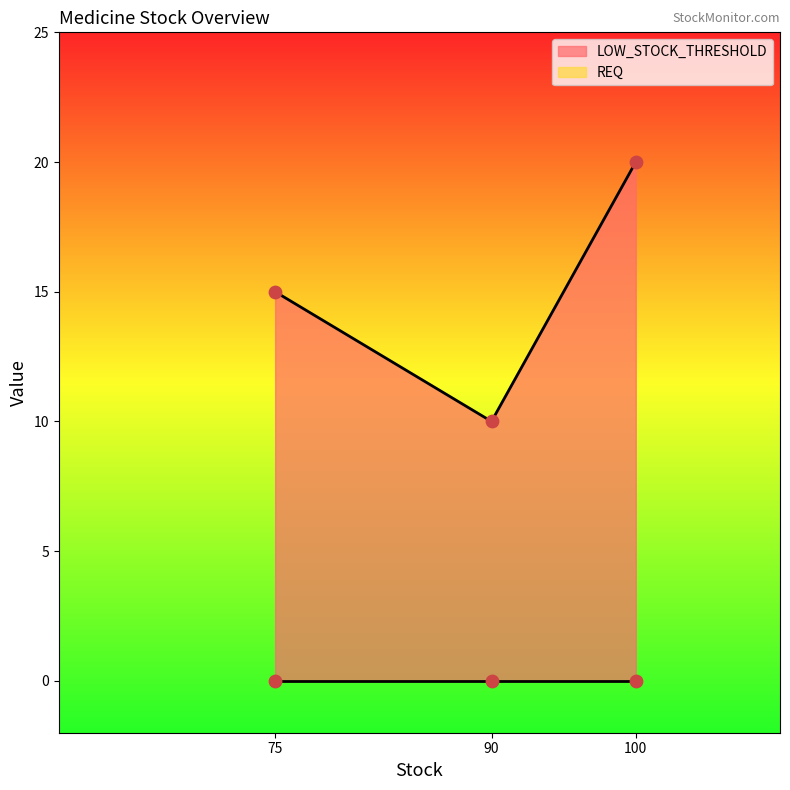

At how many categories does at least one series exceed 8?

3